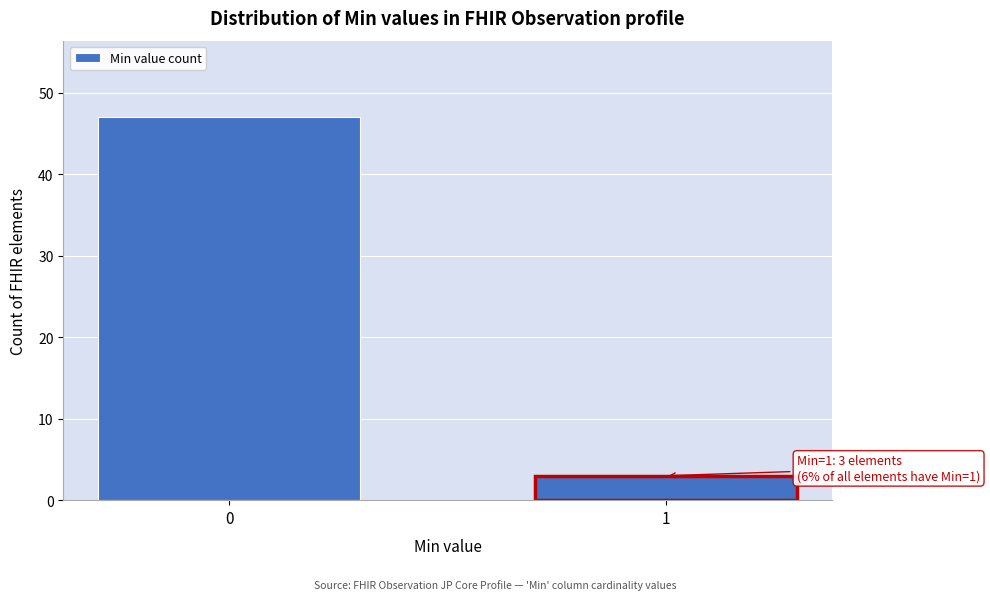

Reading right to left, transcribe all the data shown in this chart.

3	47